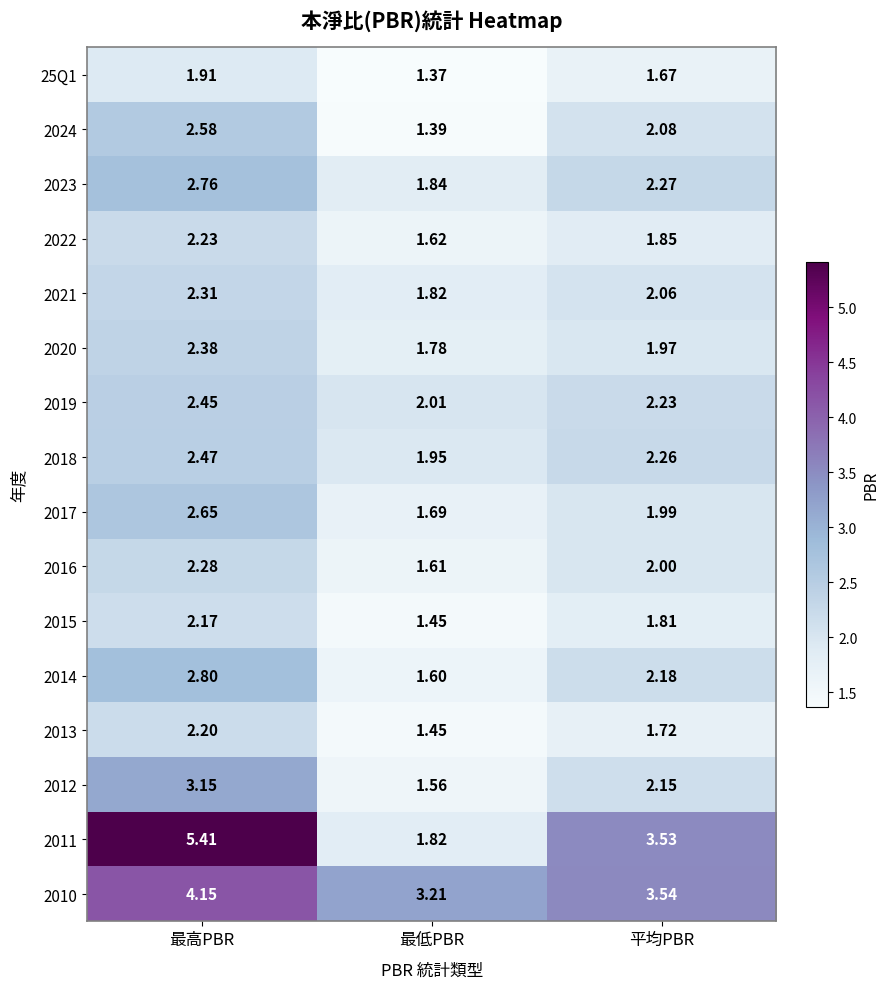

Rank the series by their maximum value, from lowest to highest.

25Q1, 2015, 2013, 2022, 2016, 2021, 2020, 2019, 2018, 2024, 2017, 2023, 2014, 2012, 2010, 2011